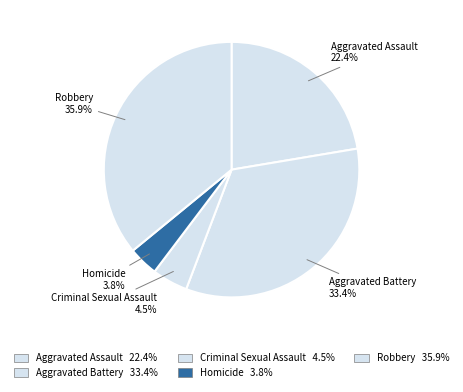

To the nearest percent, what portion does Aggravated Assault represent?

22%